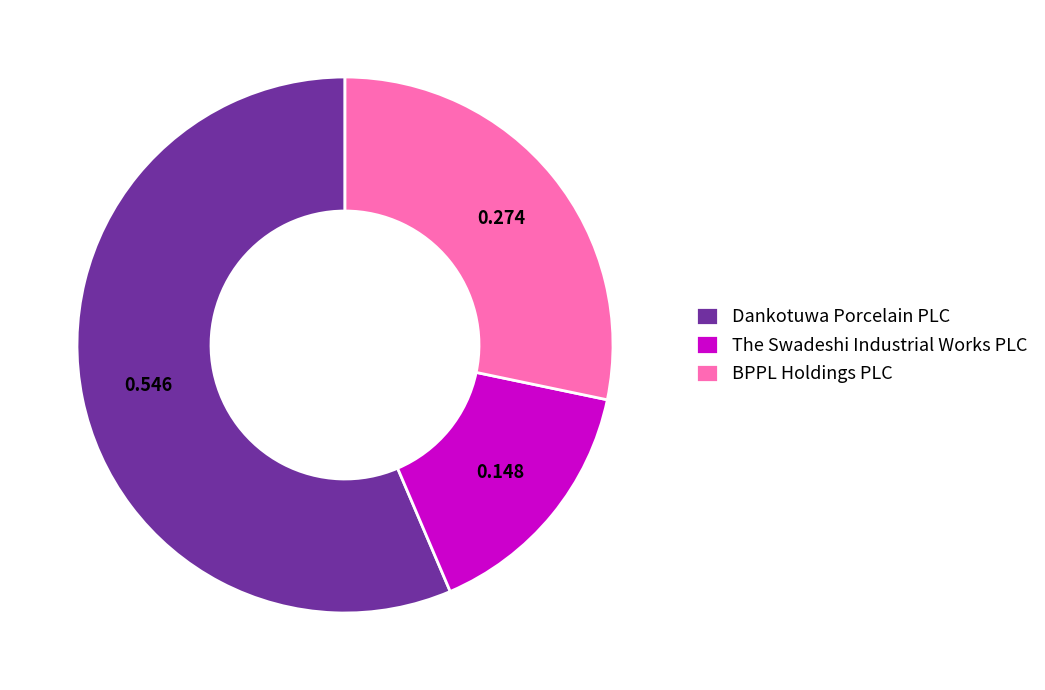

Count the number of slices in the pie.

3